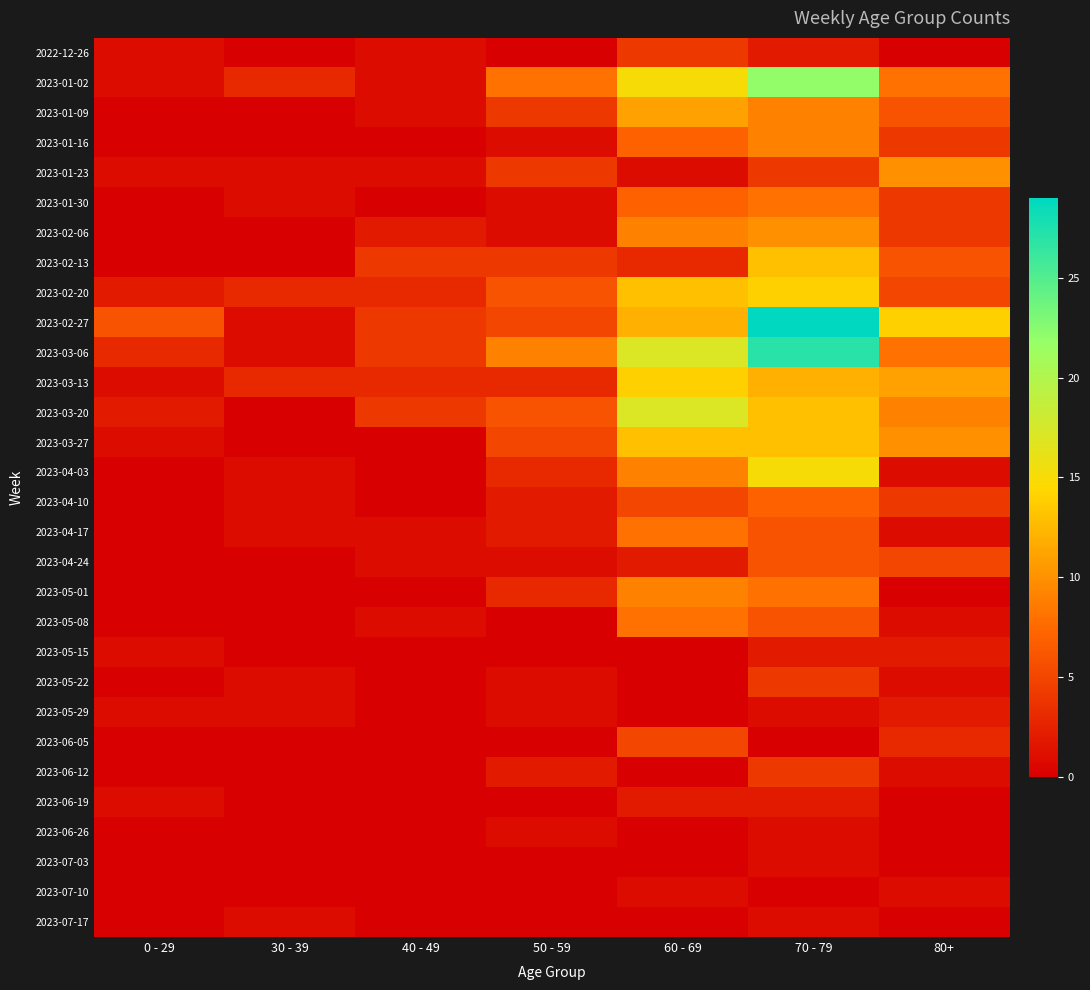

Rank the series at 60 - 69 from highest to lowest value.

2023-03-06, 2023-03-20, 2023-01-02, 2023-03-13, 2023-02-20, 2023-03-27, 2023-02-27, 2023-01-09, 2023-02-06, 2023-04-03, 2023-05-01, 2023-04-17, 2023-05-08, 2023-01-16, 2023-01-30, 2023-04-10, 2023-06-05, 2022-12-26, 2023-02-13, 2023-04-24, 2023-06-19, 2023-01-23, 2023-07-10, 2023-05-15, 2023-05-22, 2023-05-29, 2023-06-12, 2023-06-26, 2023-07-03, 2023-07-17